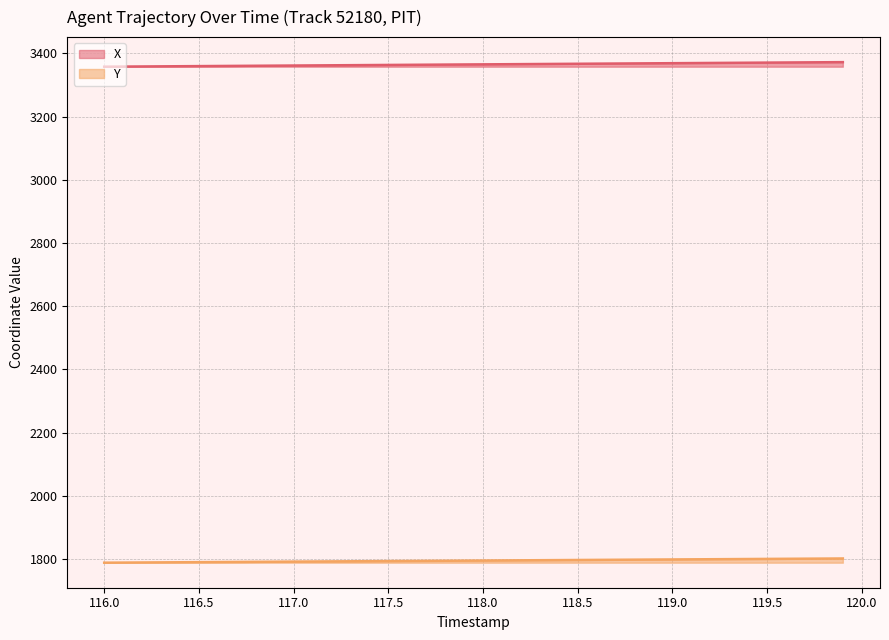

Rank the series by their average value, from lowest to highest.

Y, X